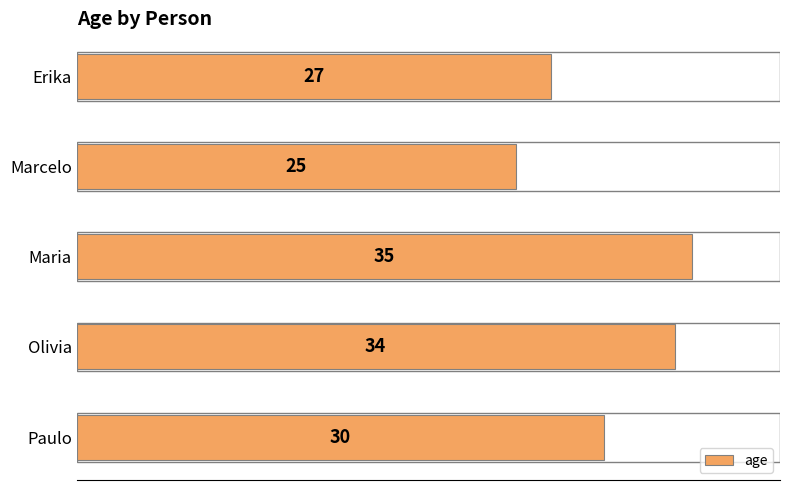

Count the values in the range 27 to 34.

3